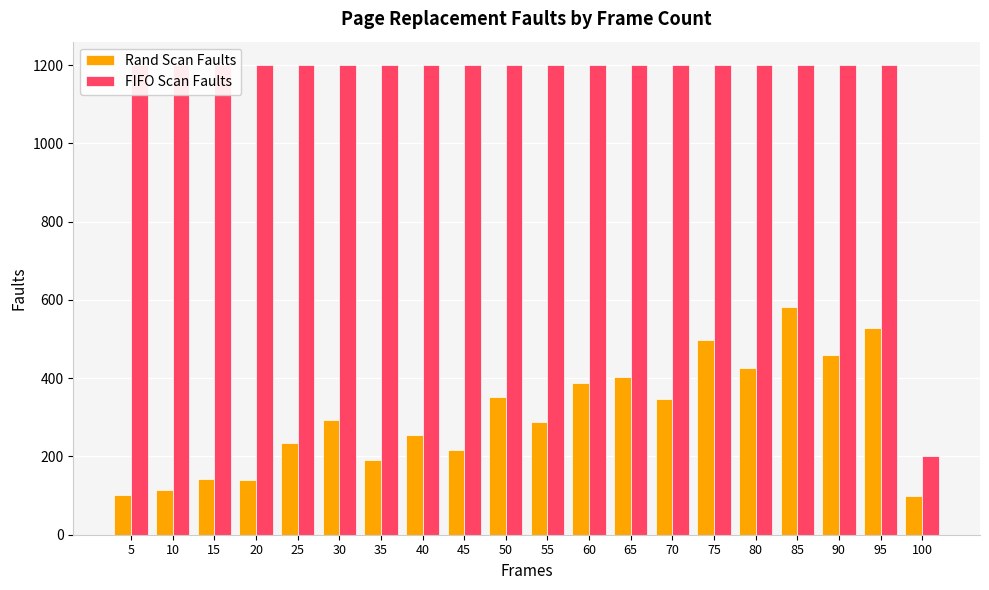

At how many categories does at least one series exceed 365?

19